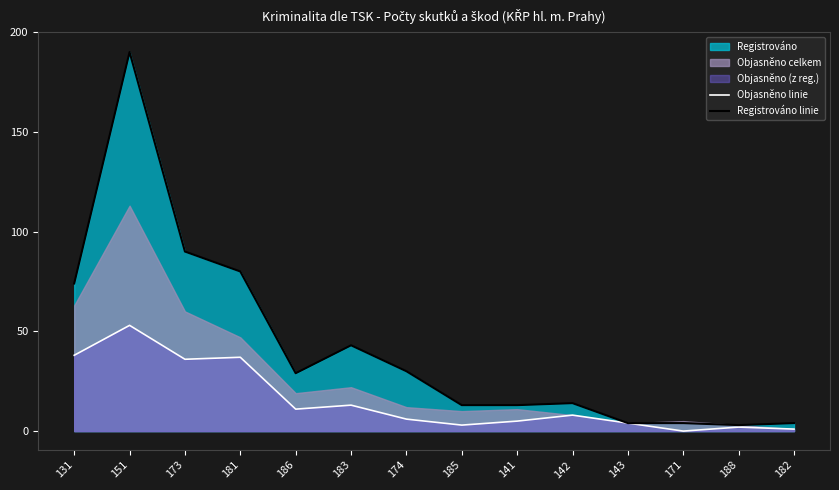

What is the approximate value of Registrováno linie at 181?

80